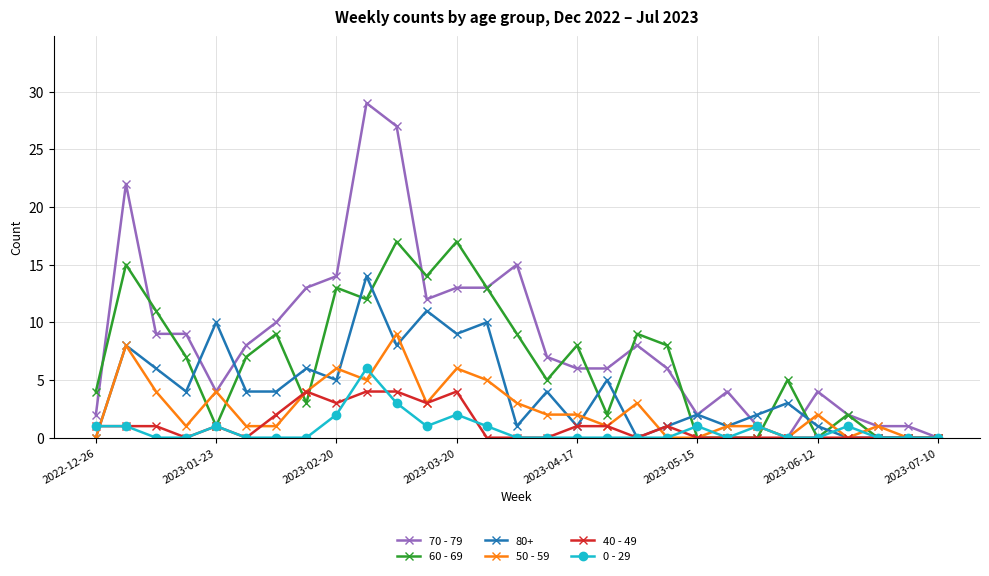

At how many categories does at least one series exceed 19?

3